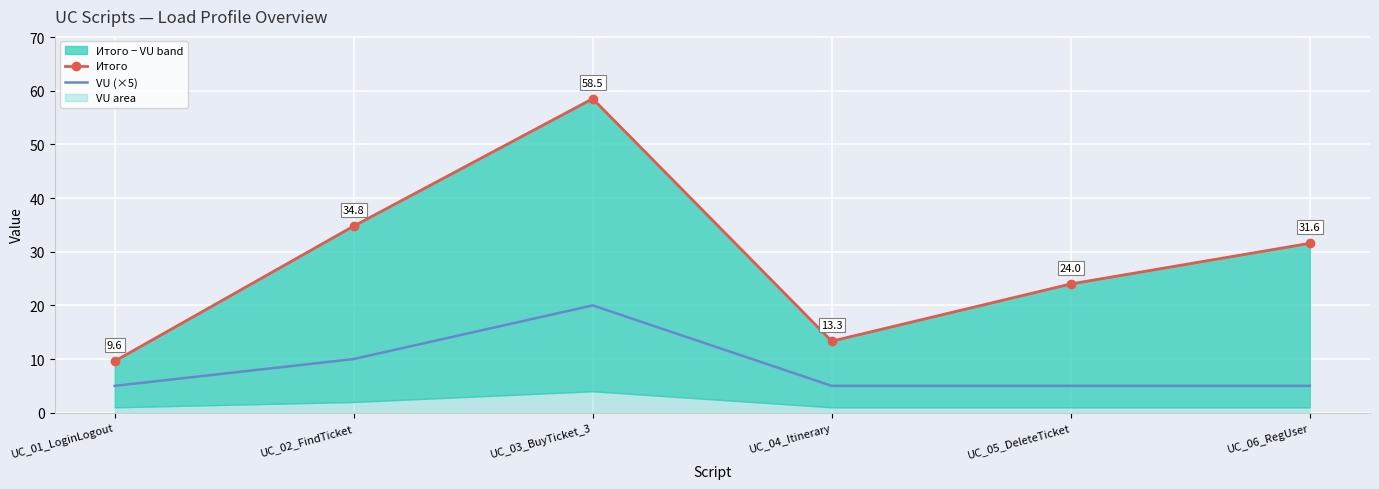

What is the approximate value of VU (×5) at UC_04_Itinerary?

5